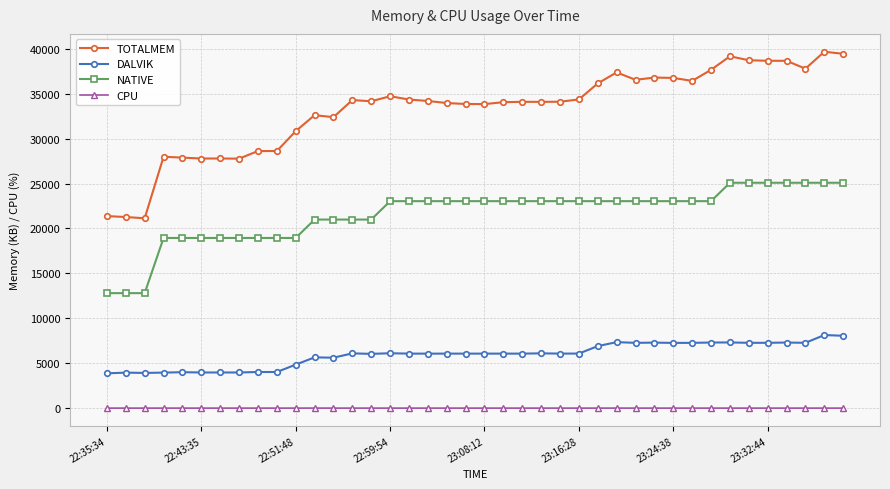

What is the value of the DALVIK point at the 9th from the left?

4021.0